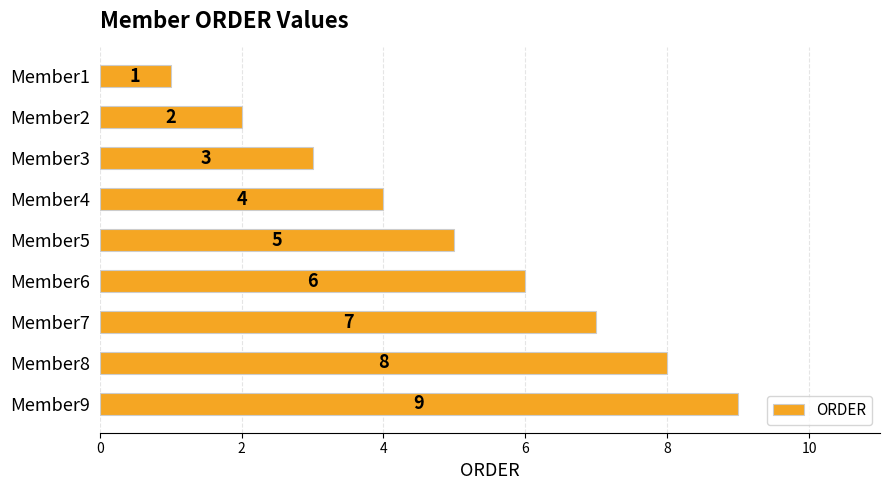

What is the change in value from Member5 to Member6?

+1